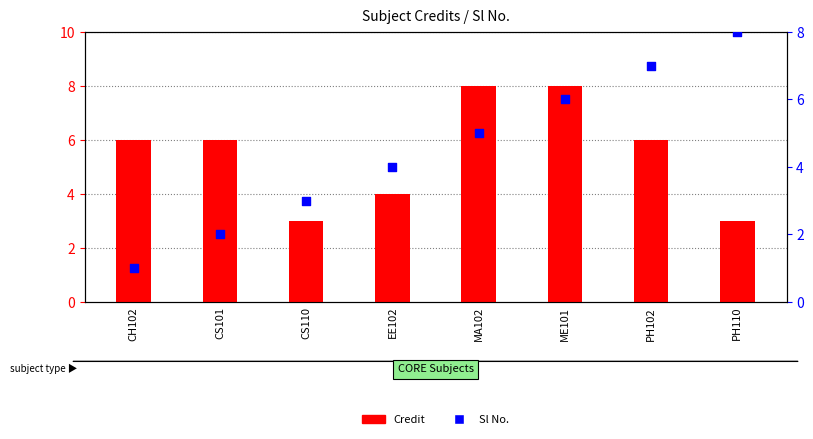

Is the value of Credit at PH102 greater than the value of Sl No. at MA102?

Yes